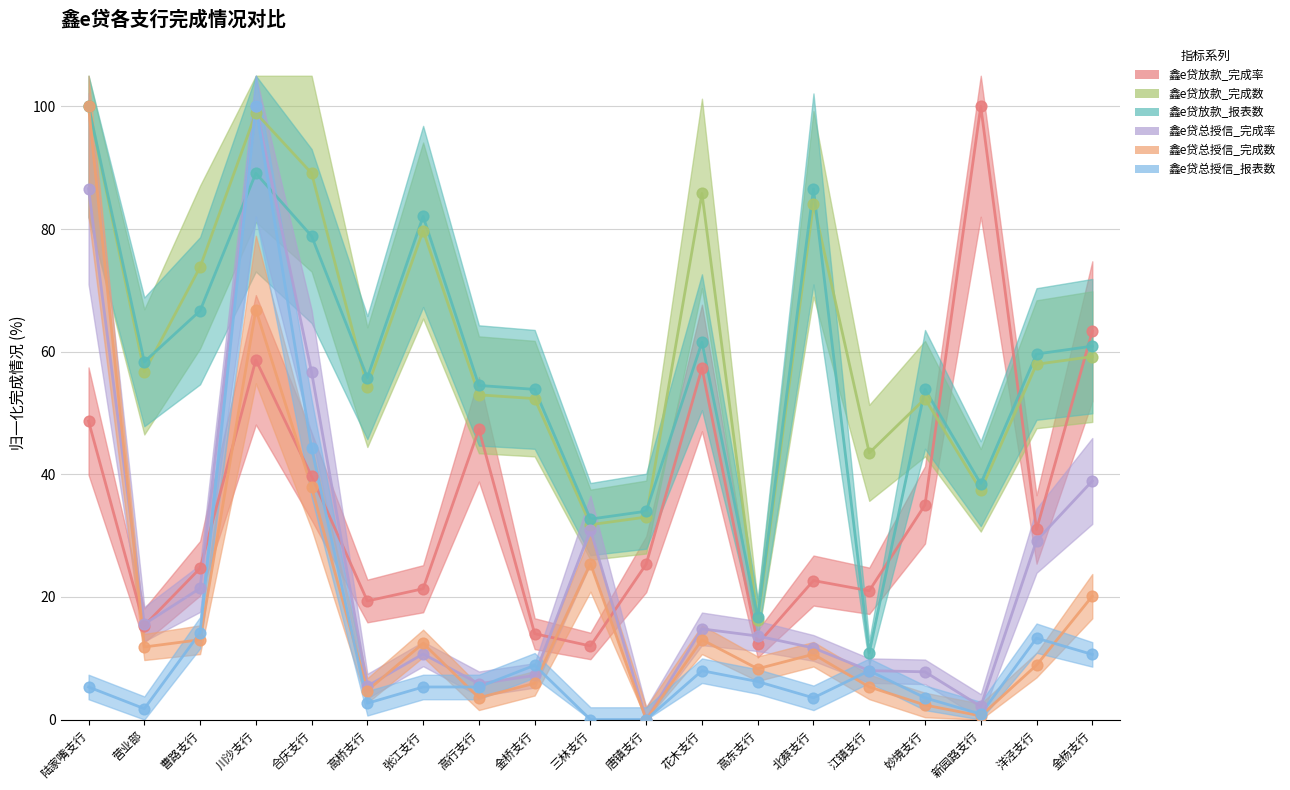

Is the value of 鑫e贷放款_报表数 at 洋泾支行 greater than the value of 鑫e贷总授信_完成率 at 金杨支行?

Yes